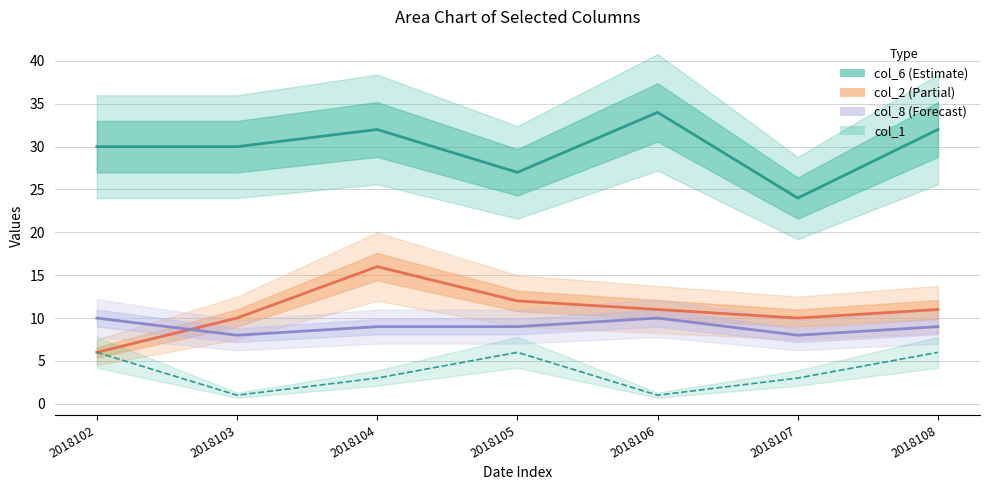

How many categories are shown in the chart?

7